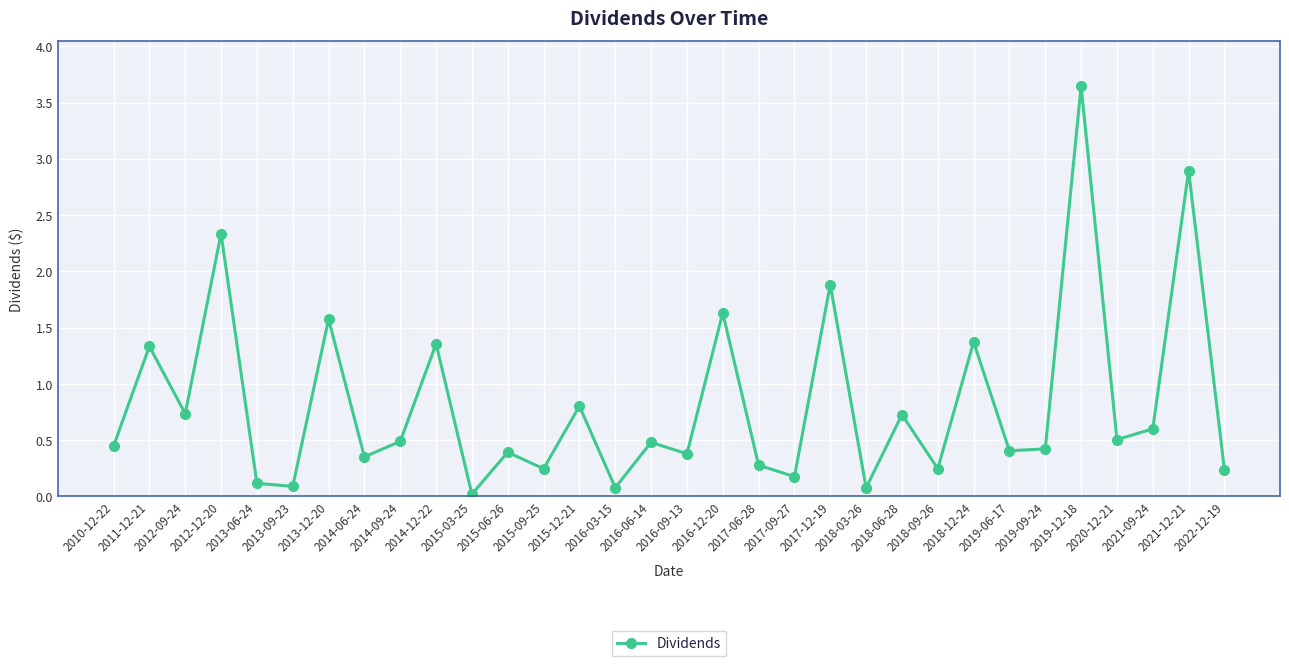

True or false: there are more than 2 points higher than both neighbors.

True